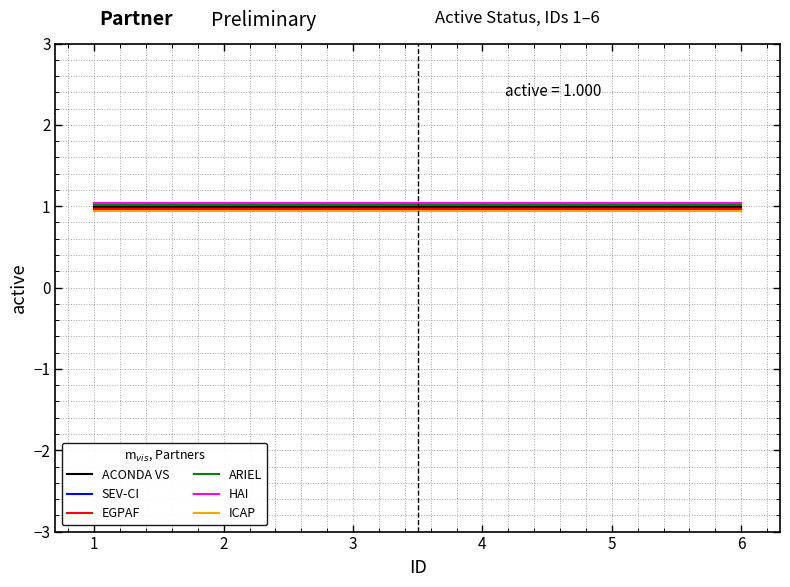

True or false: HAI has a value of 1.0 at 3.

True